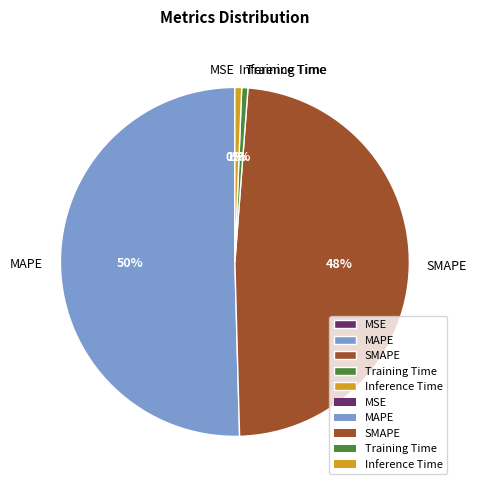

To the nearest percent, what percentage of the pie is SMAPE?

48%